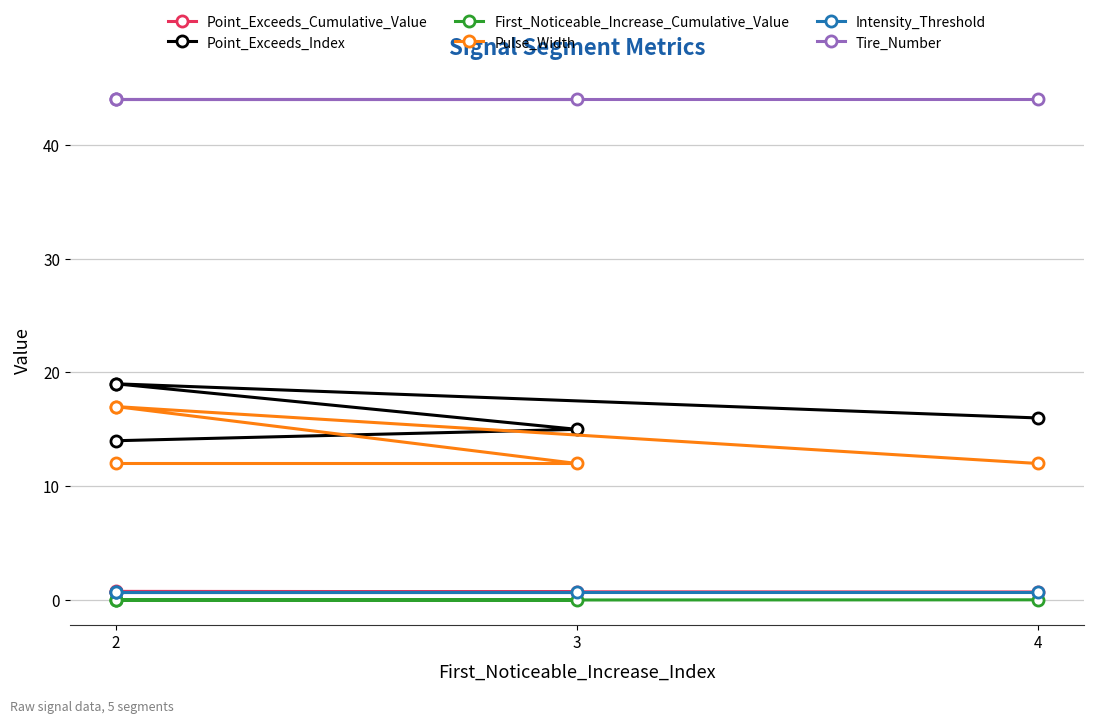

True or false: Intensity_Threshold has a value of 0.7 at 3.

True